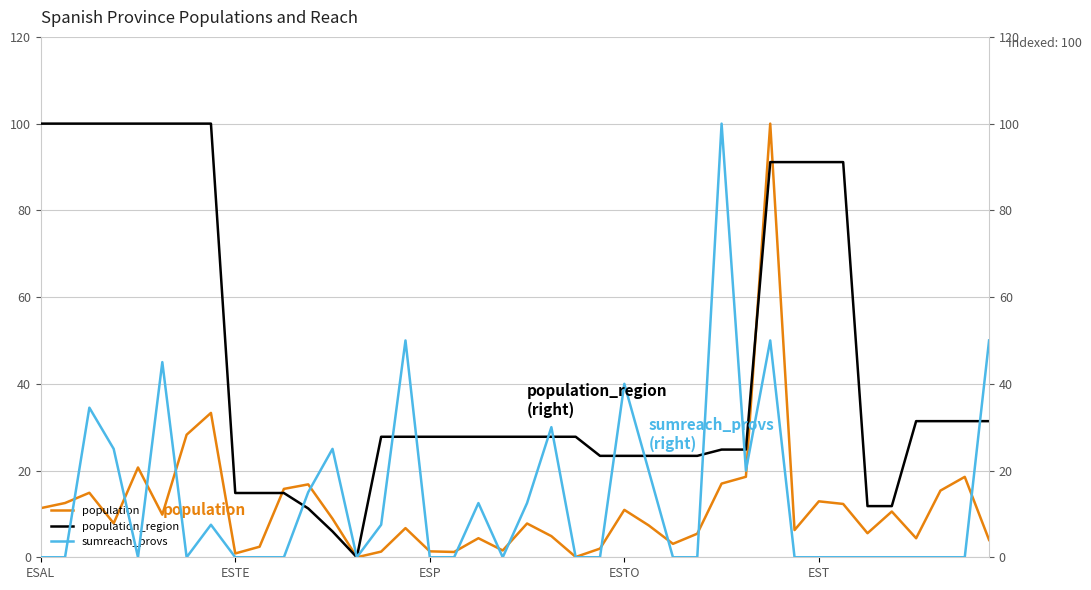

What value does the population_region series have at 38?

31.4